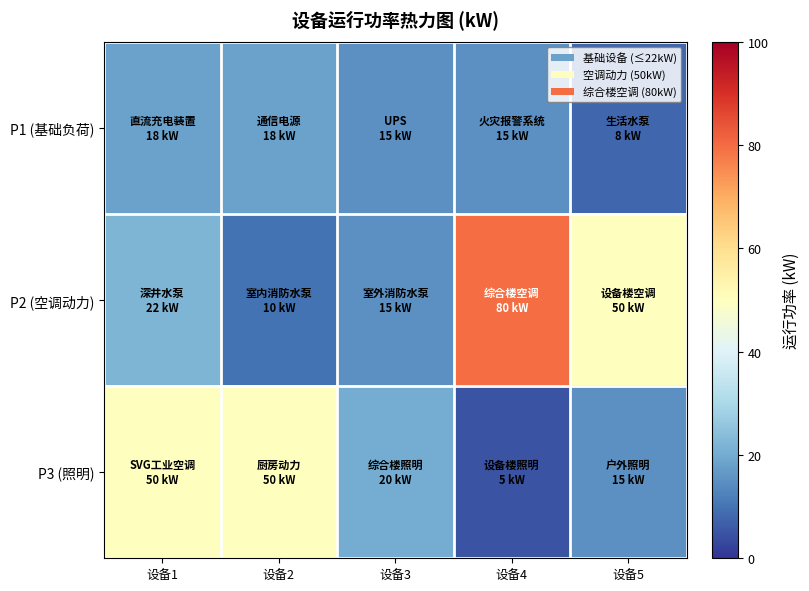

What is the minimum value shown in the chart?

5